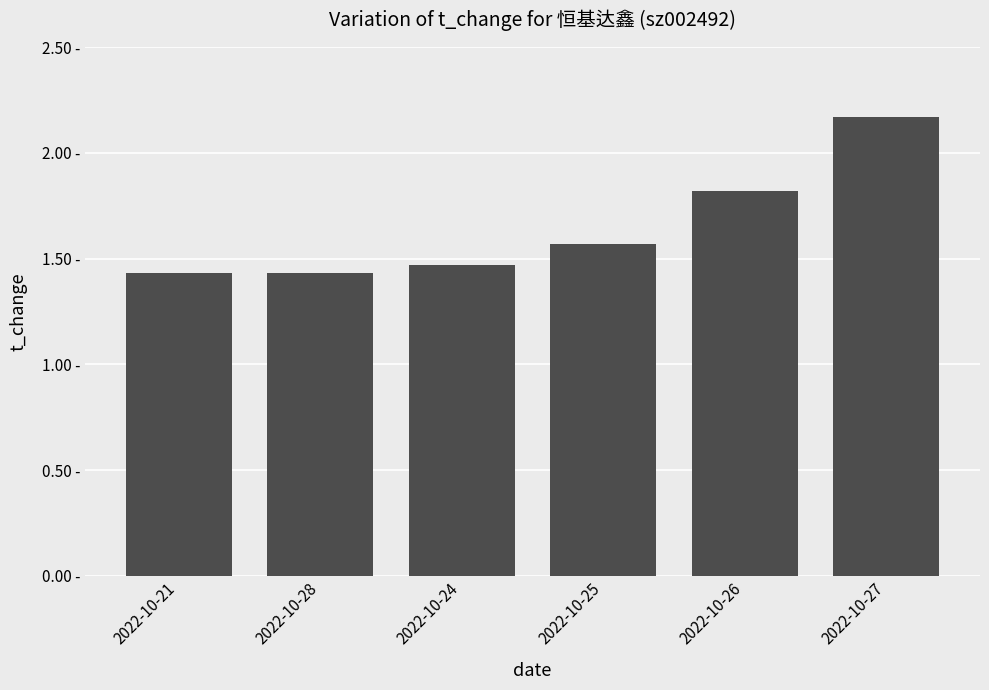

What is the sum of all values?

9.9